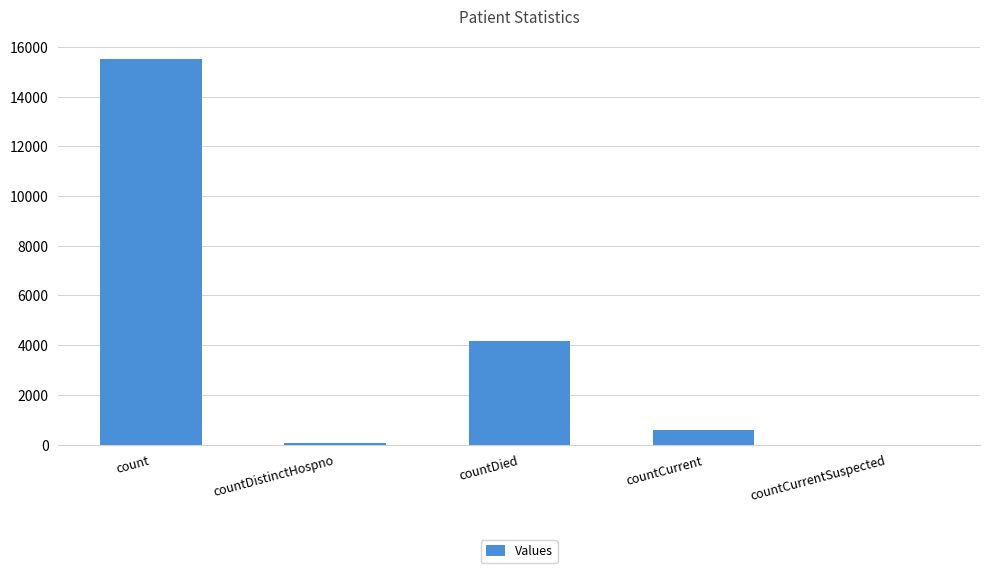

What is the sum of the values at count and countDied?

19692